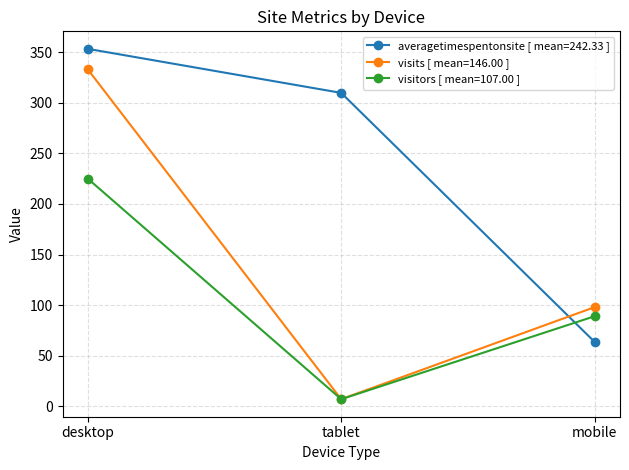

How many data points does each series have?

3